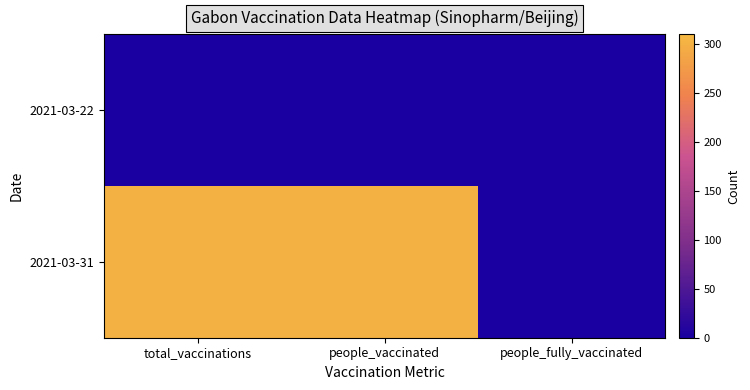

Reading left to right, extract all data points from this chart.

2021-03-22: total_vaccinations=0	people_vaccinated=0	people_fully_vaccinated=0
2021-03-31: total_vaccinations=301	people_vaccinated=301	people_fully_vaccinated=0